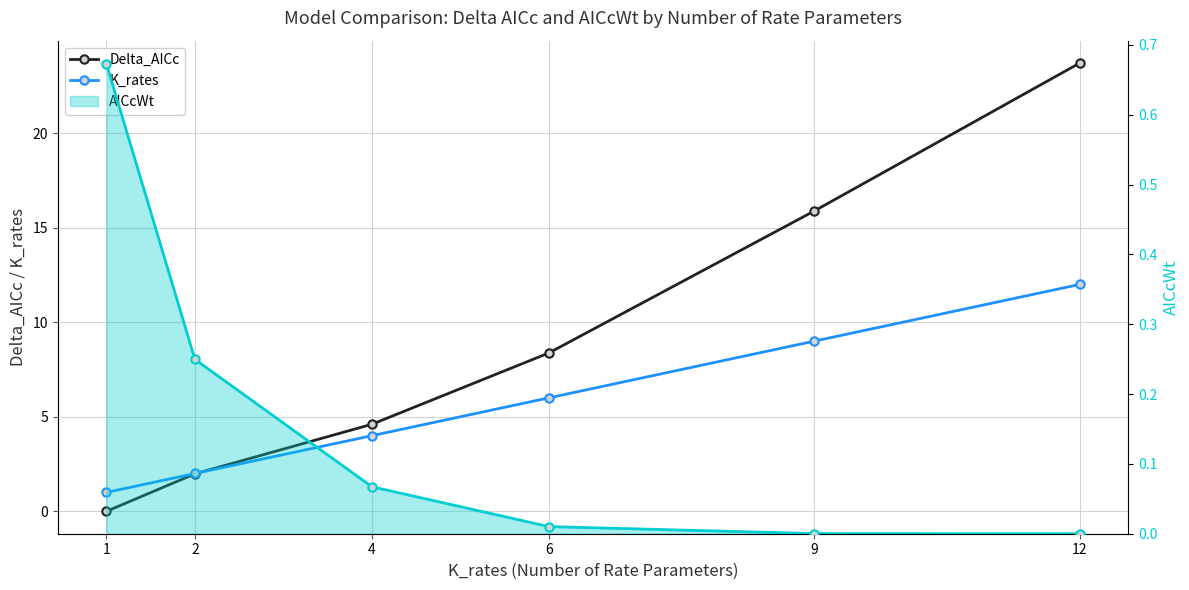

Reading right to left, list all the values displayed in this chart.

Delta_AICc: 23.7	15.9	8.4	4.6	2.0	0.0
K_rates: 12.0	9.0	6.0	4.0	2.0	1.0
AICcWt: 0.0	0.0	0.0	0.1	0.2	0.7